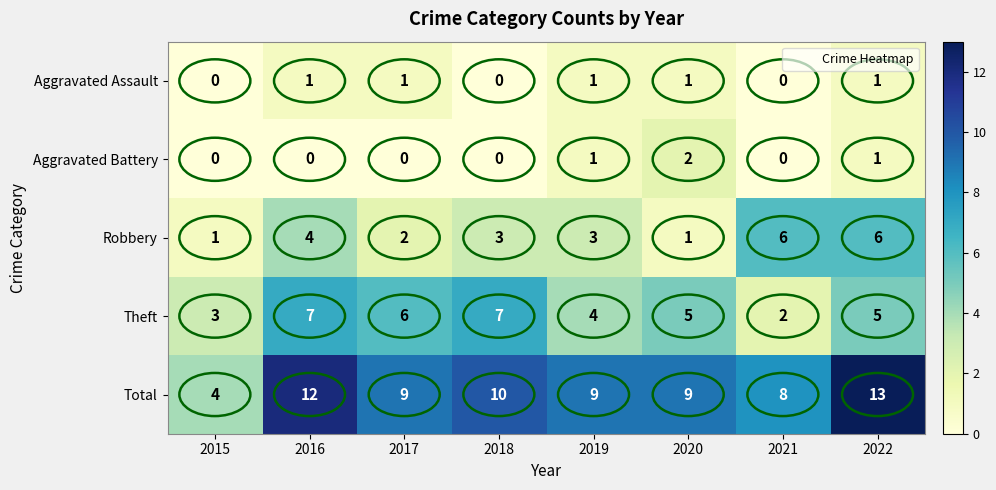

Which label corresponds to the largest value in the chart?

2022